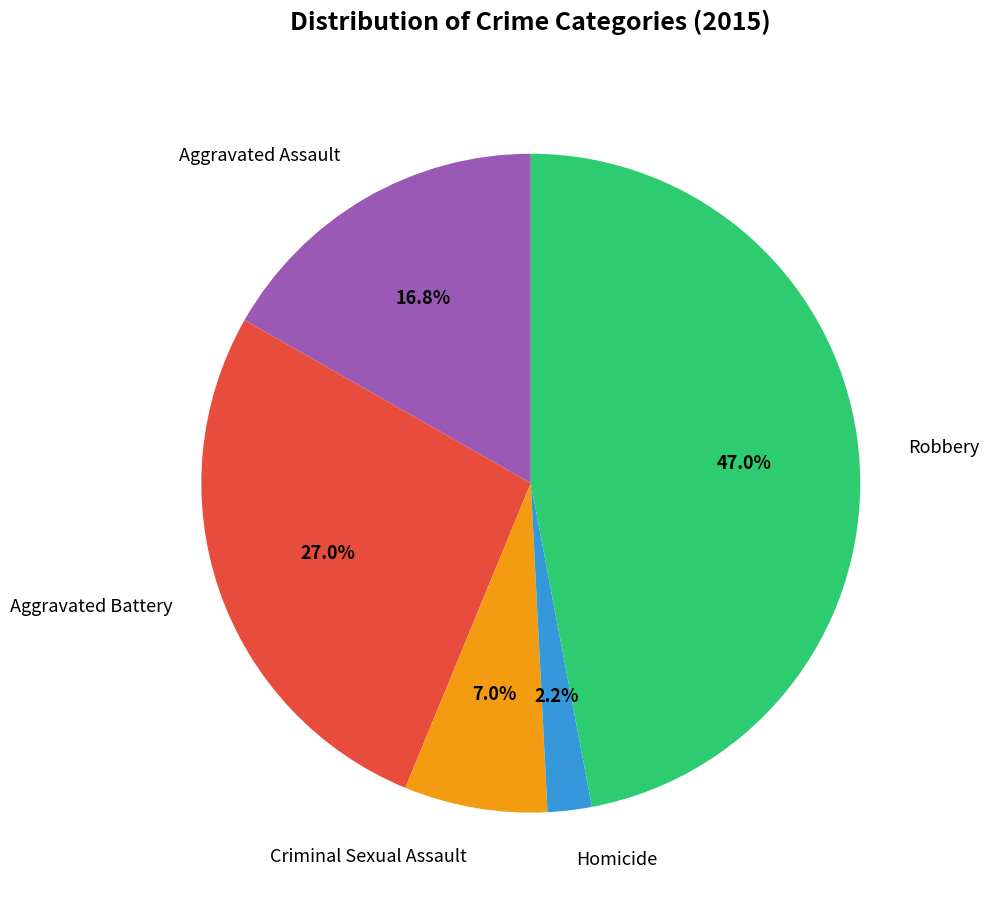

Is there a majority slice in this chart?

No